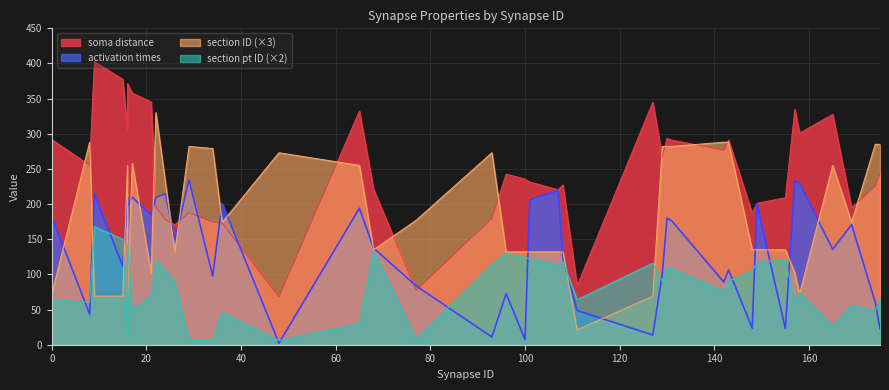

At which label is section ID closest to 58?

36